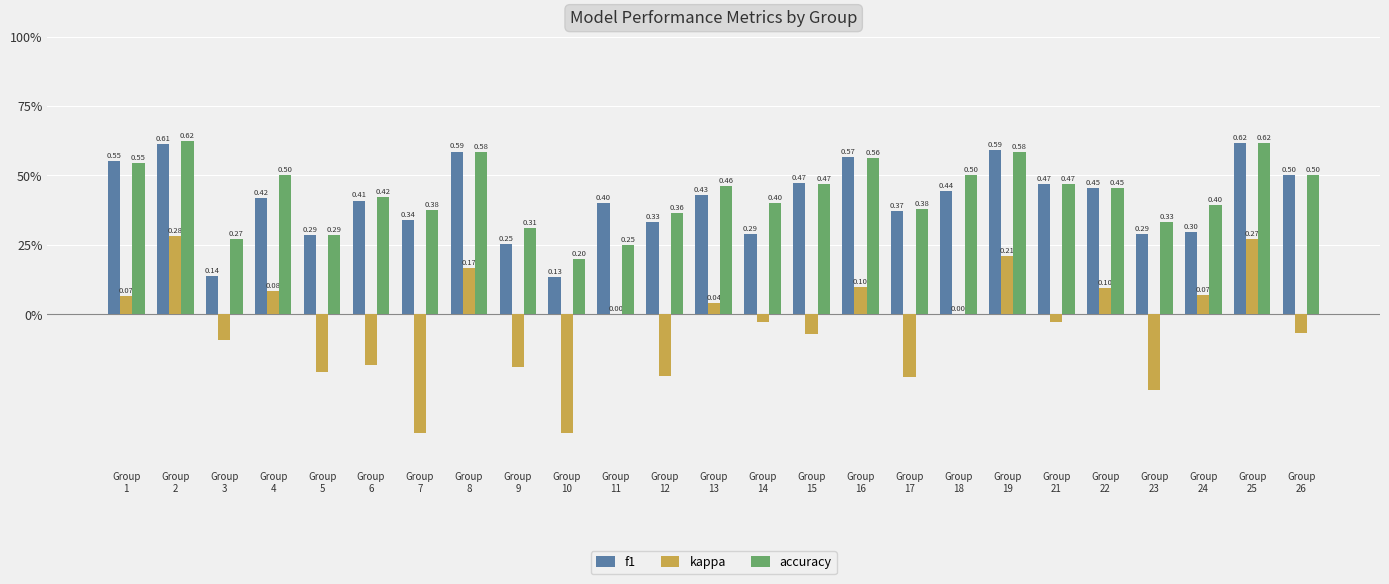

What are all the series names shown in the legend?

f1, kappa, accuracy